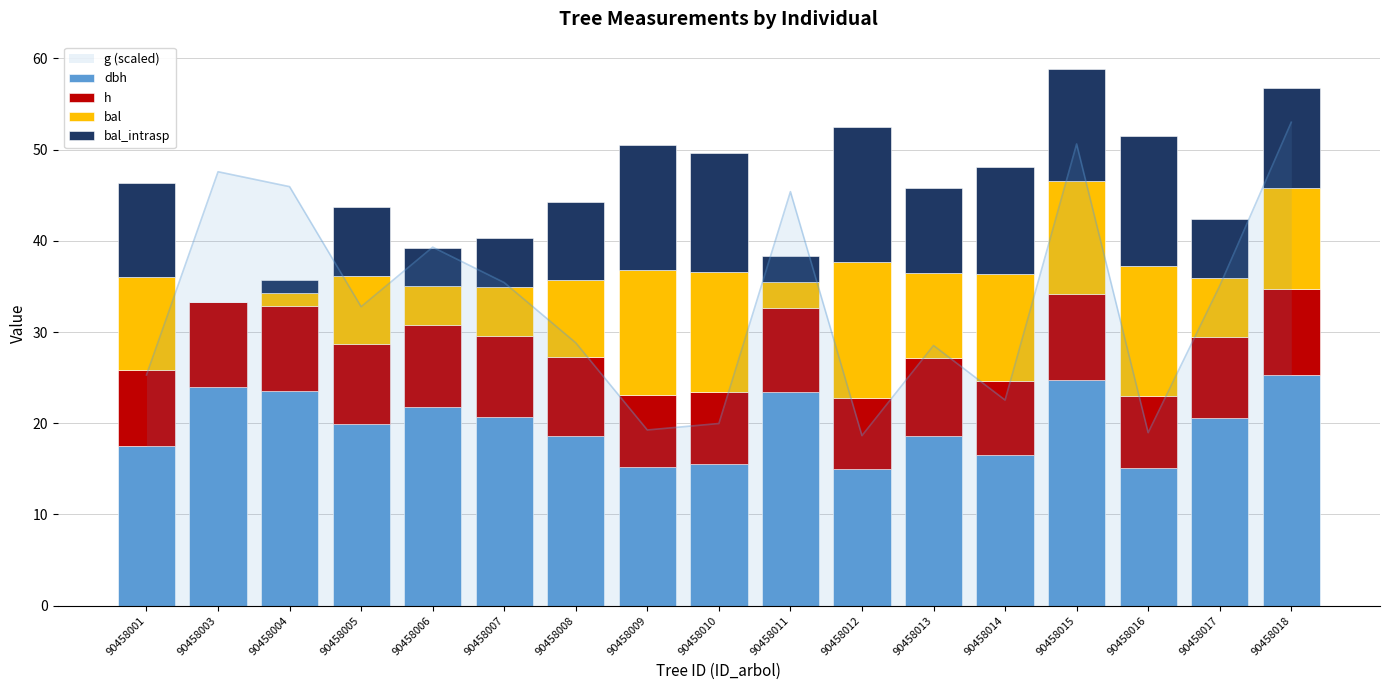

How many bars are there in each group?

4